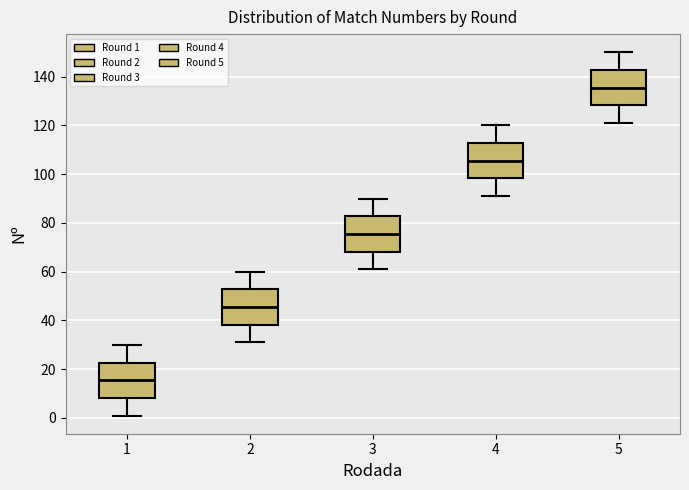

Reading left to right, transcribe this box plot: for each box, give where its median line is, the range the box spans, and where its two whiskers end, as read against the y-axis. The values are not printed on the chart, so give them approximately, as read against the axis.

1: median 16, box 8 to 22, whiskers 2 to 30
2: median 46, box 38 to 52, whiskers 32 to 60
3: median 76, box 68 to 82, whiskers 62 to 90
4: median 106, box 98 to 112, whiskers 92 to 120
5: median 136, box 128 to 142, whiskers 122 to 150